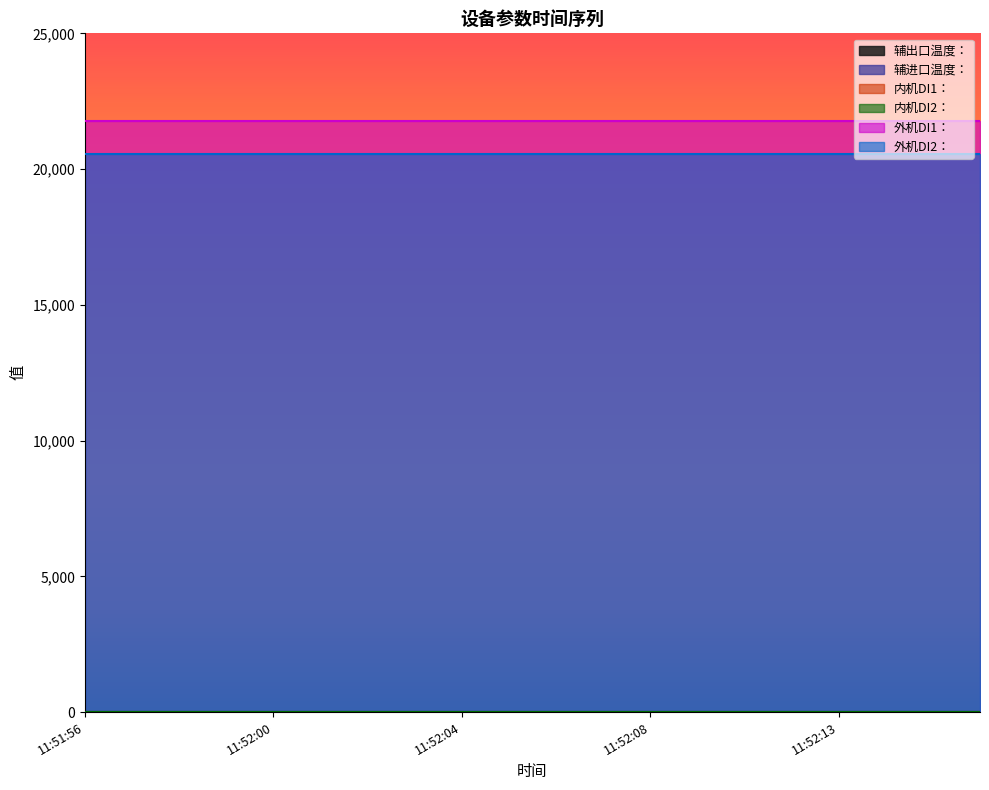

How many distinct data groups are displayed?

6